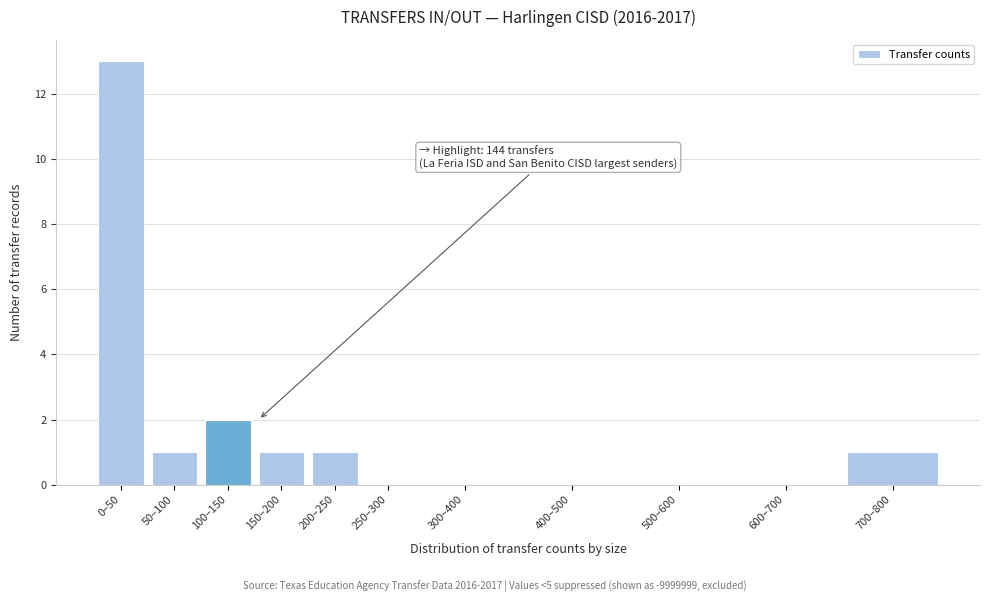

Reading left to right, what are all the values shown in this chart?

0–50=13	50–100=1	100–150=2	150–200=1	200–250=1	250–300=0	300–400=0	400–500=0	500–600=0	600–700=0	700–800=1